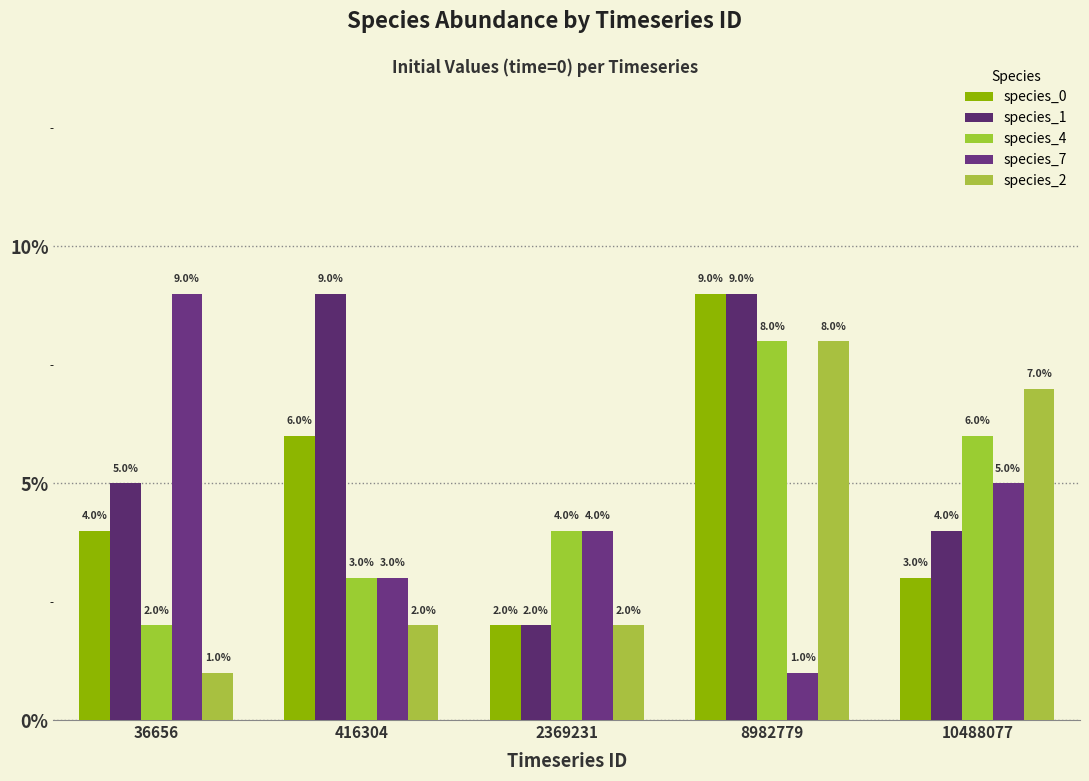

Is the value of species_1 at 10488077 greater than the value of species_0 at 416304?

No